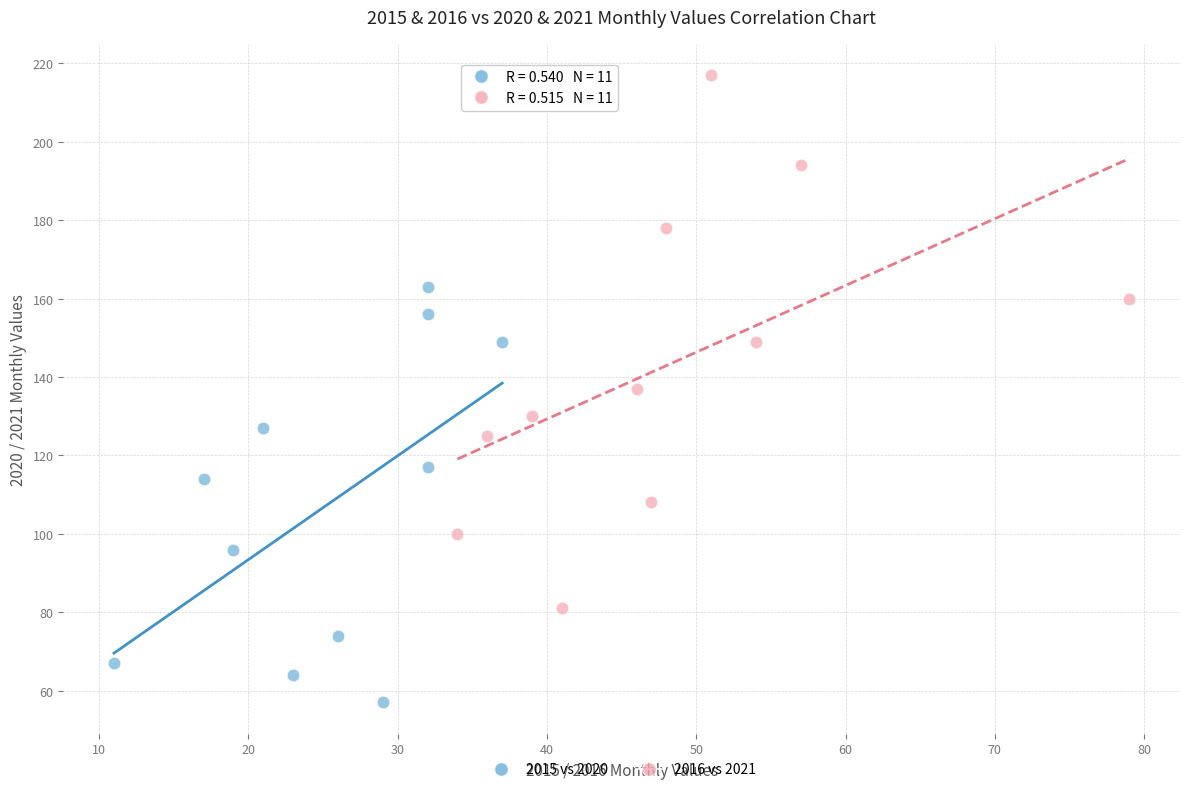

Which series reaches the maximum Y coordinate?

2016 vs 2021